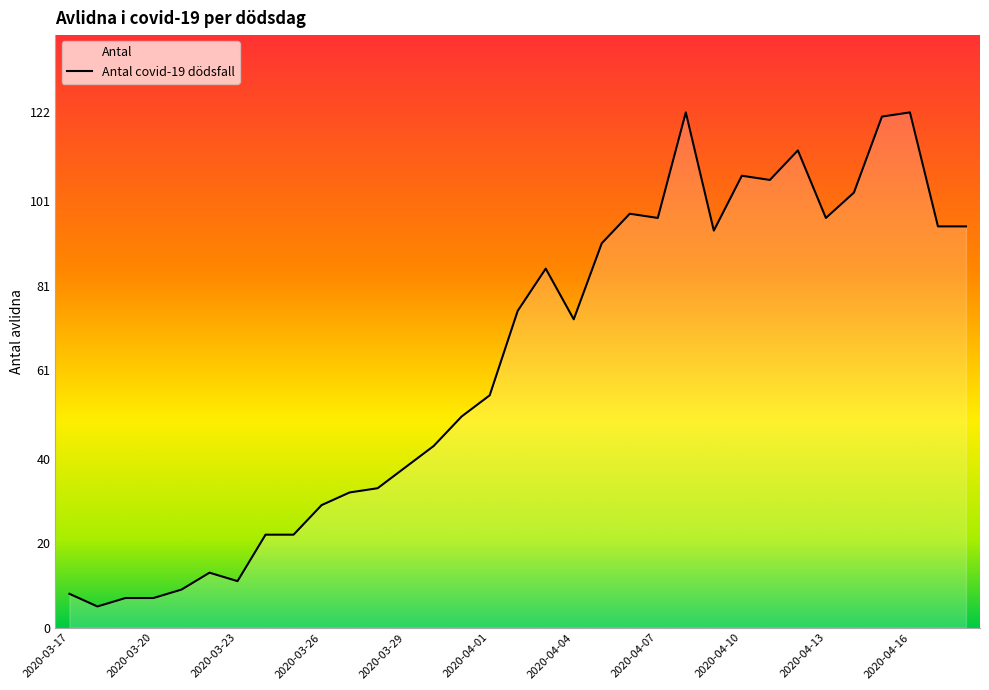

True or false: the data shows 11 at 2020-03-23.

True